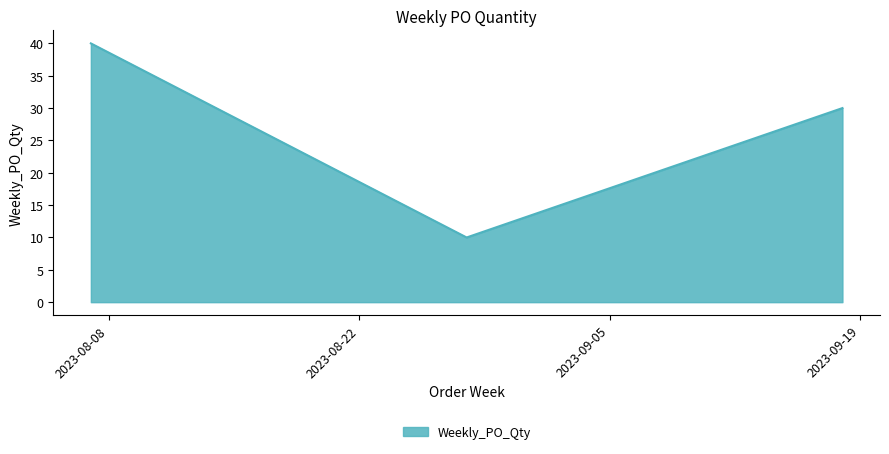

How many interior local valleys (lower than both neighbors) does the data have?

1